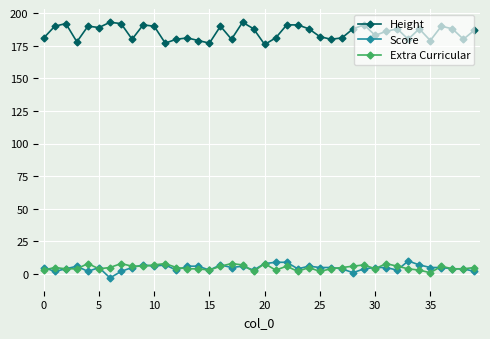

What is the highest value of the Height series?

193